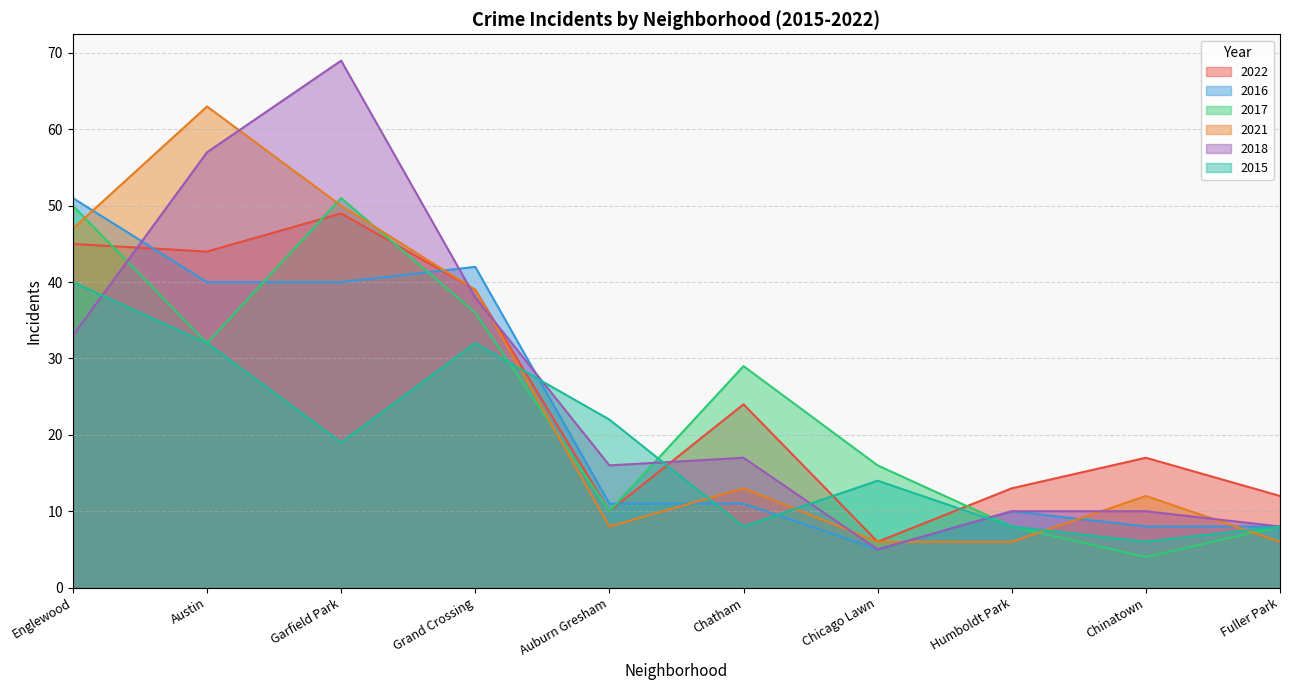

What is the lowest value of the 2017 series?

4